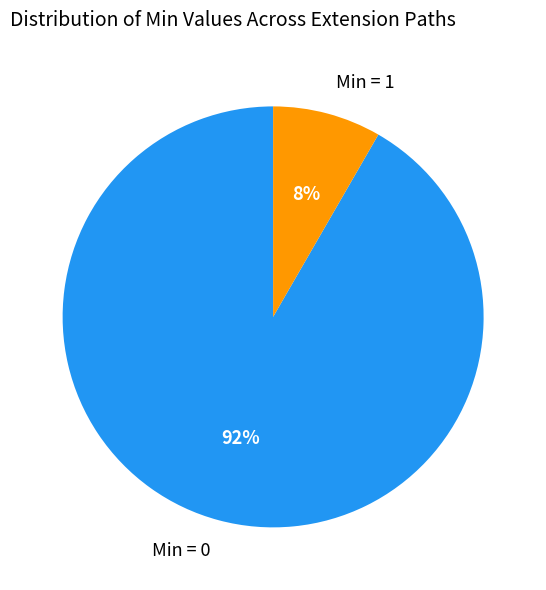

Is the sum of Min = 1 and Min = 0 greater than half?

Yes